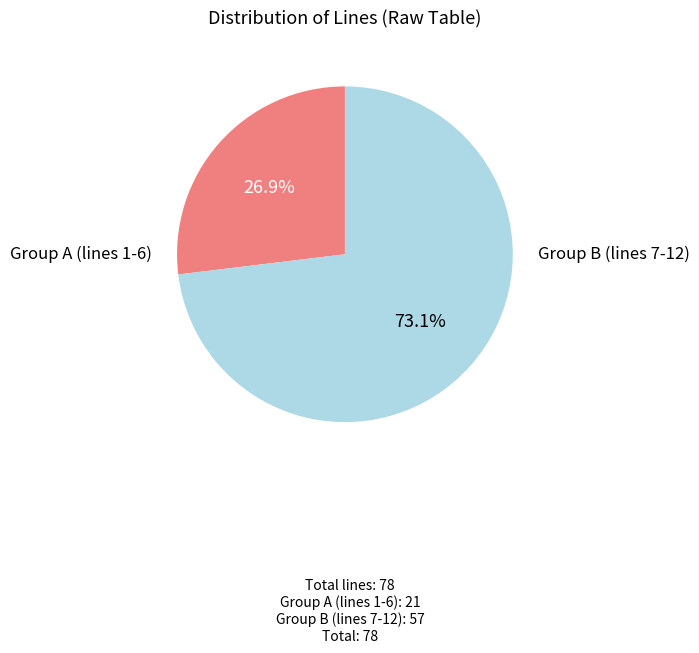

Is there any slice that represents more than half of the pie?

Yes